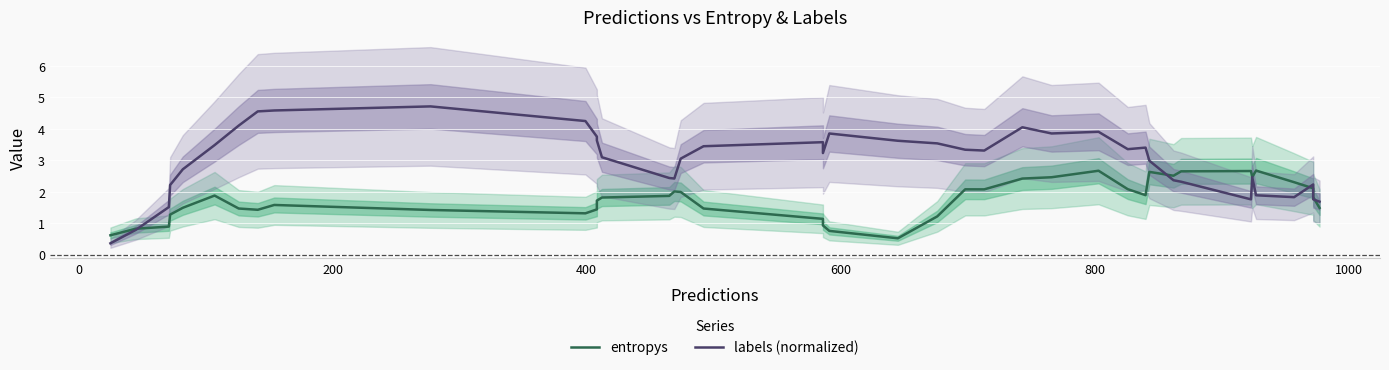

What is the difference between the maximum and second lowest values in the labels (normalized) series?

3.9